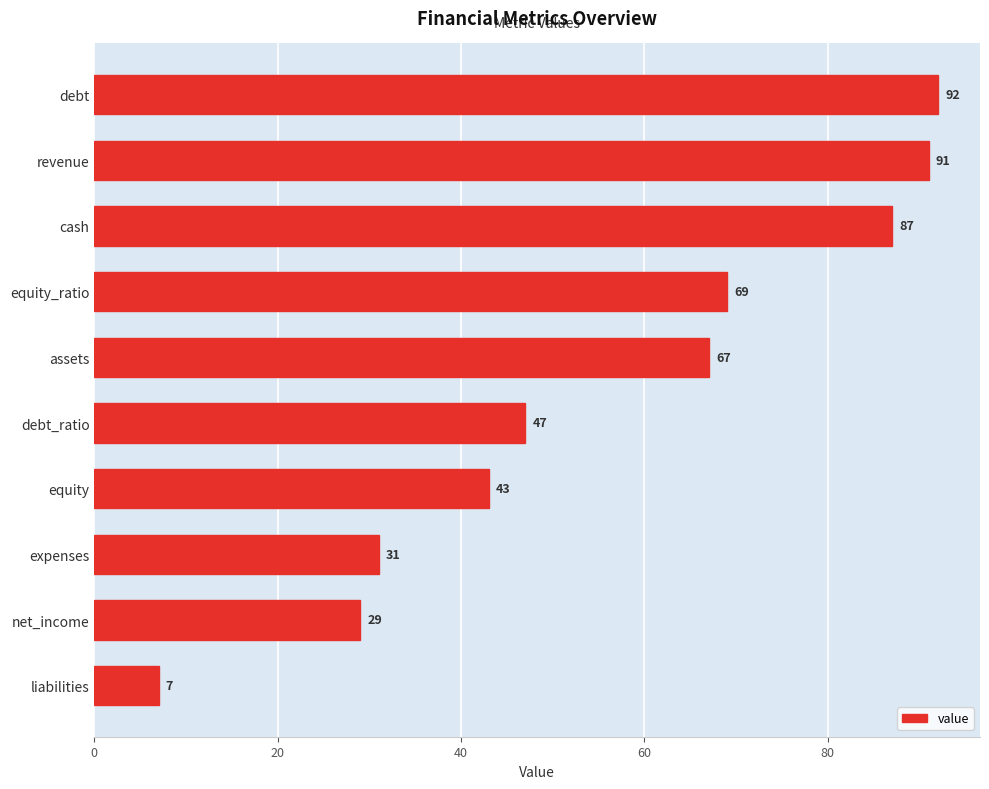

How many bars are there in total?

10